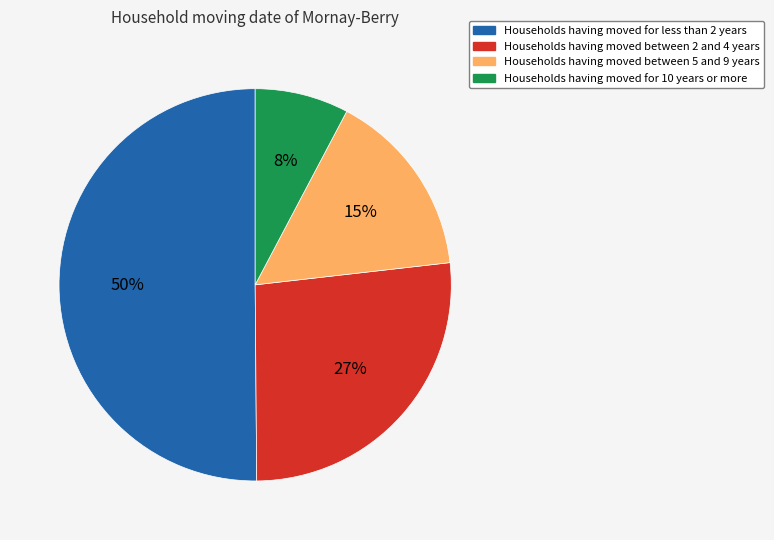

To the nearest percent, what is the difference between the largest and smallest slice percentages?

42%